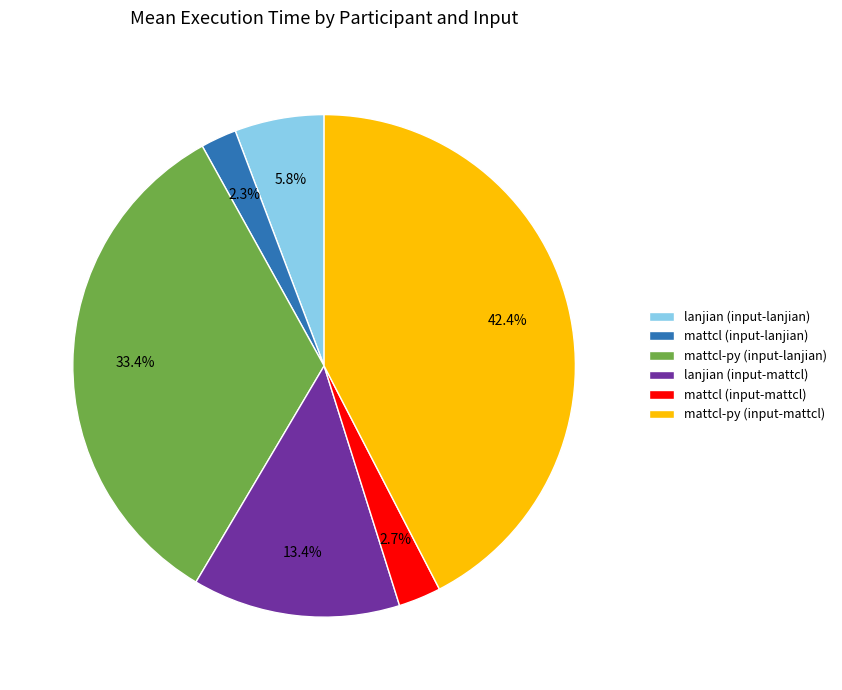

How many segments does this pie chart have?

6